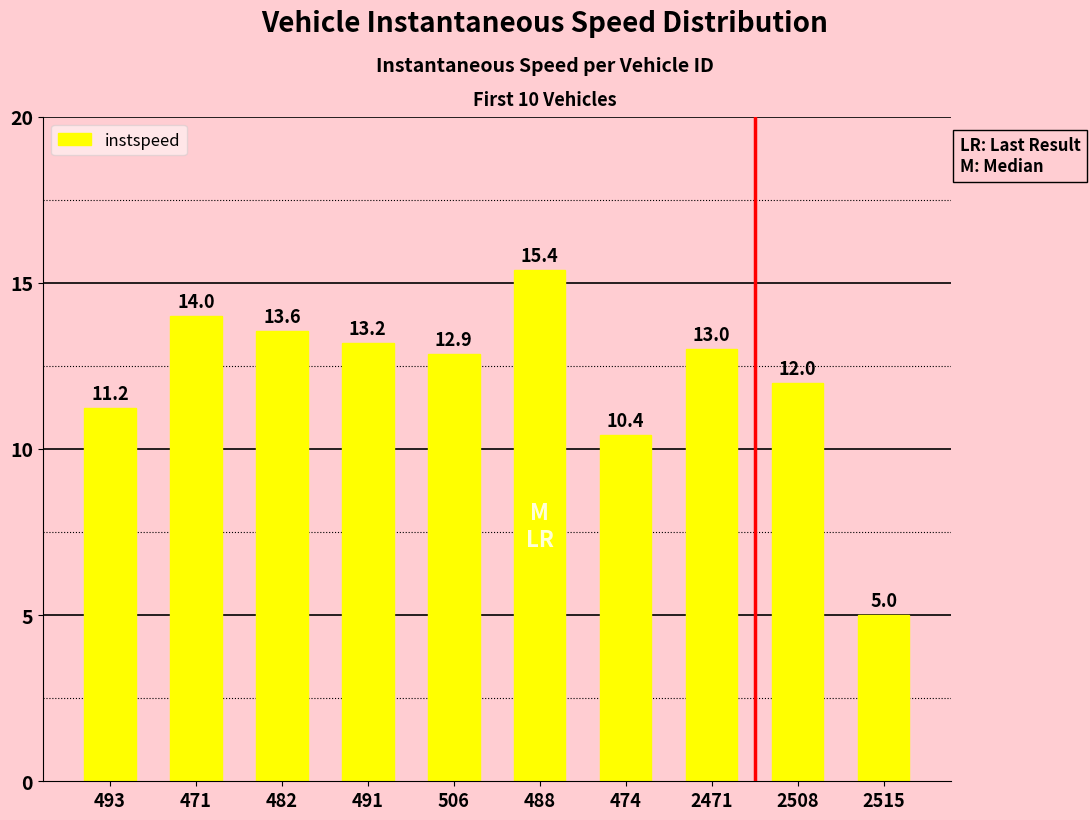

What is the change in value from 493 to 482?

+2.3